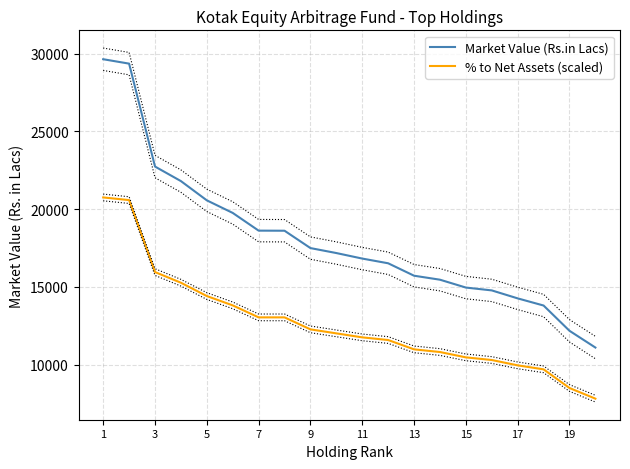

What is the minimum value for Market Value (Rs.in Lacs)?

11091.6